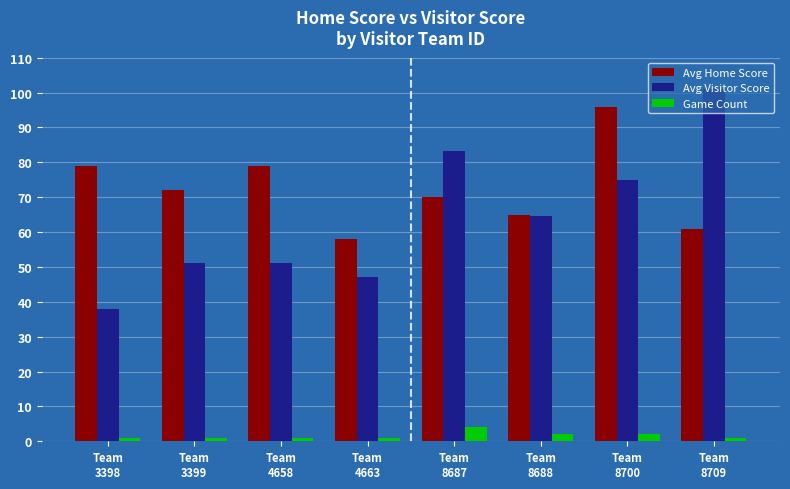

Count the number of categories in the chart.

8